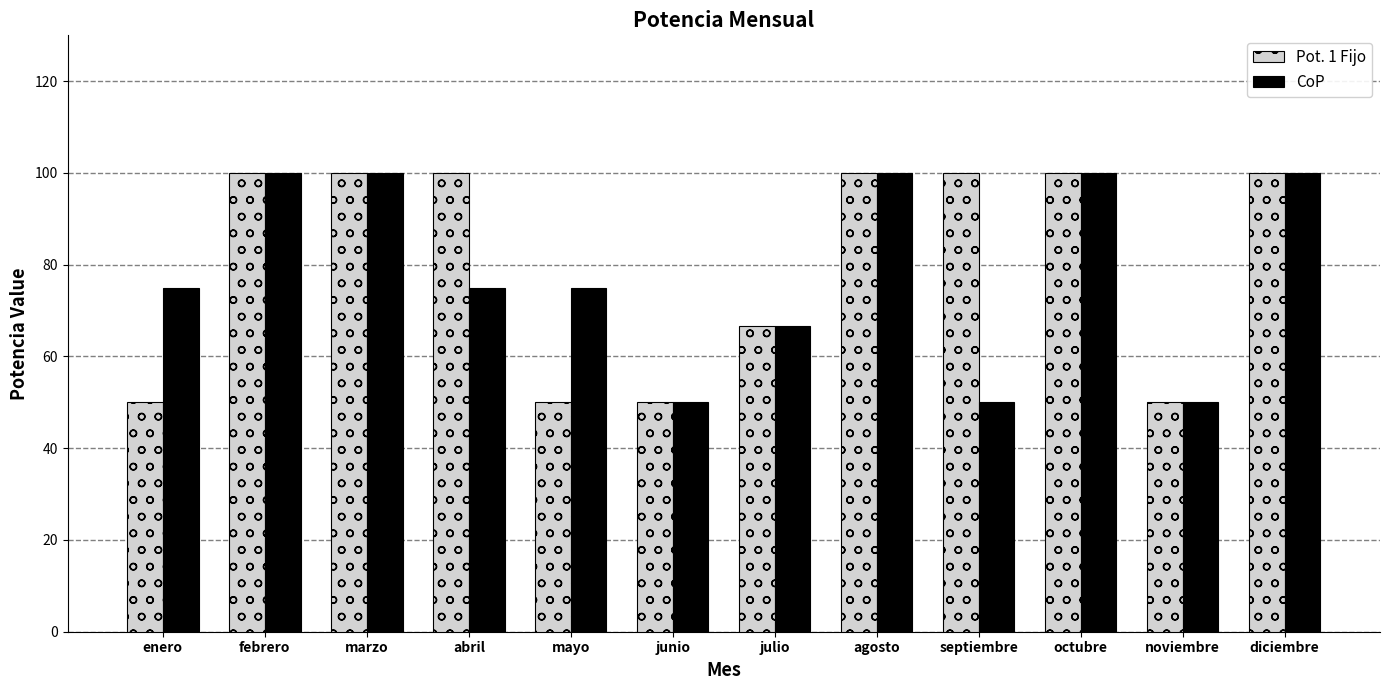

Reading right to left, what are all the values shown in this chart?

Pot. 1 Fijo: 100.0	50.0	100.0	100.0	100.0	66.7	50.0	50.0	100.0	100.0	100.0	50.0
CoP: 100.0	50.0	100.0	50.0	100.0	66.7	50.0	75.0	75.0	100.0	100.0	75.0